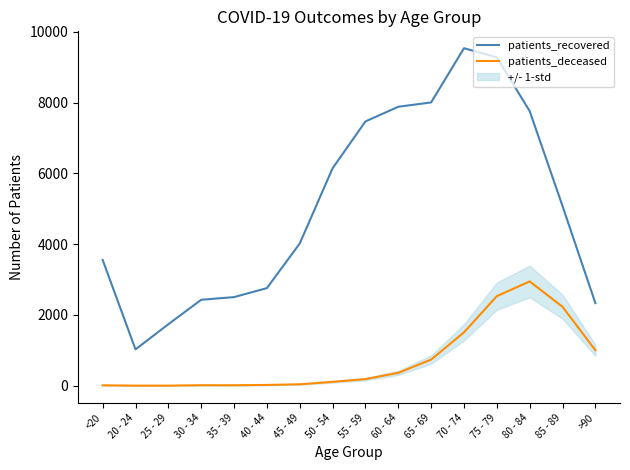

What is the label of the 4th point from the left?

30 - 34